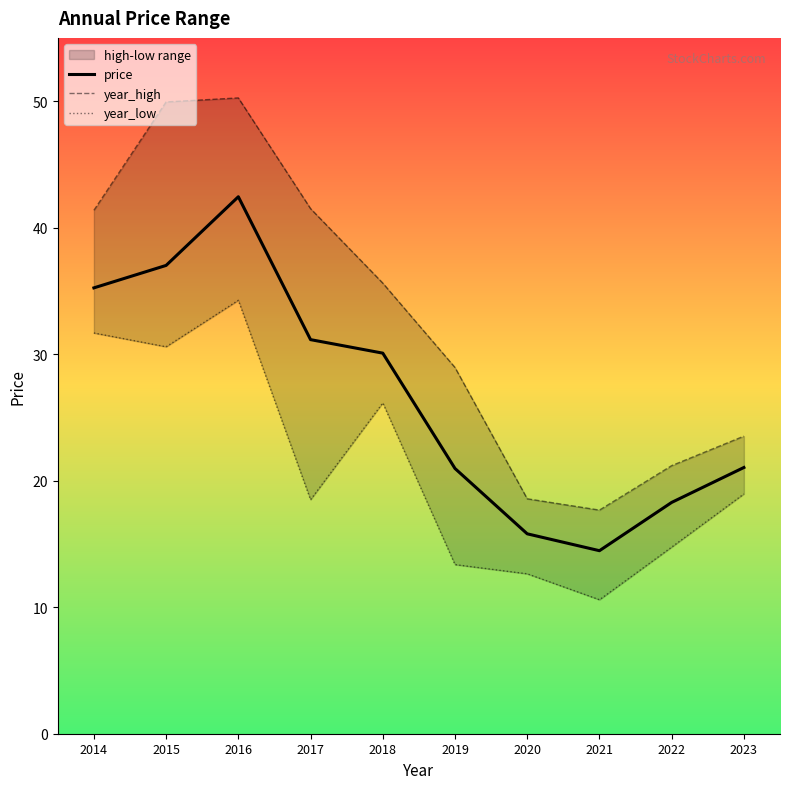

What is the difference between the second highest and second lowest values in the year_high series?

31.4